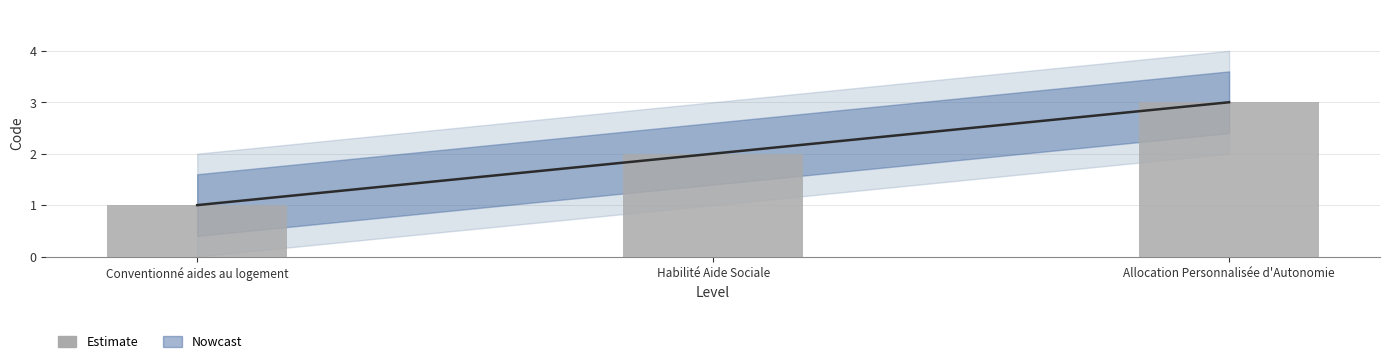

List the labels in order of value, smallest first.

Conventionné aides au logement, Habilité Aide Sociale, Allocation Personnalisée d'Autonomie